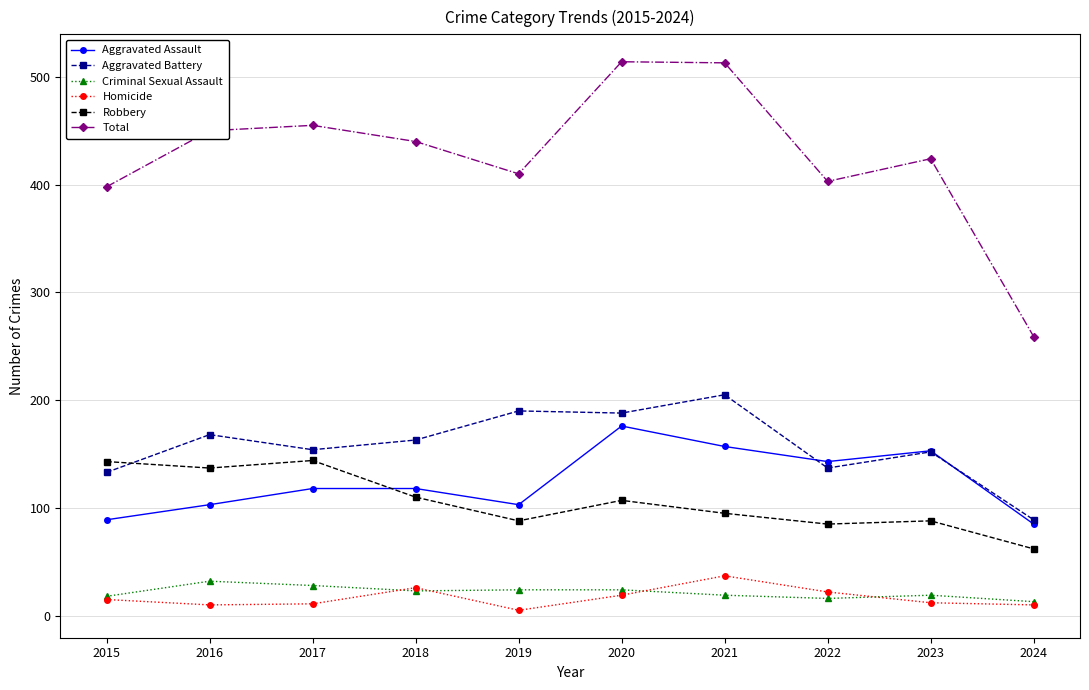

True or false: Aggravated Battery and Total cross at least once.

False